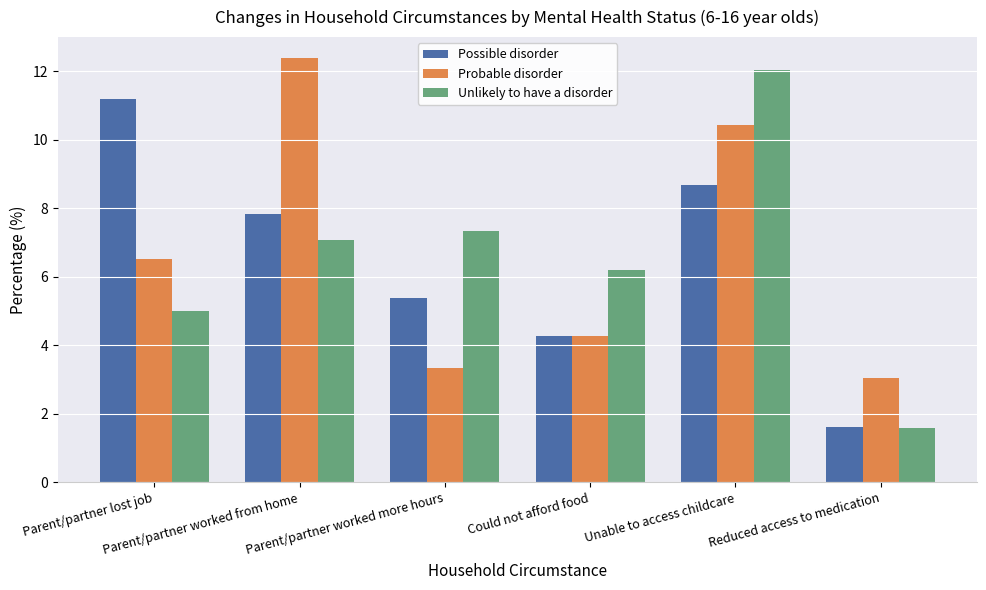

List the series in order of their peak value, lowest first.

Possible disorder, Unlikely to have a disorder, Probable disorder